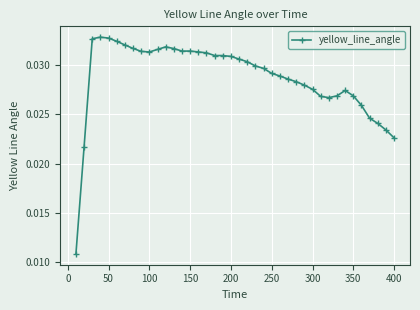

How many distinct data groups are displayed?

1